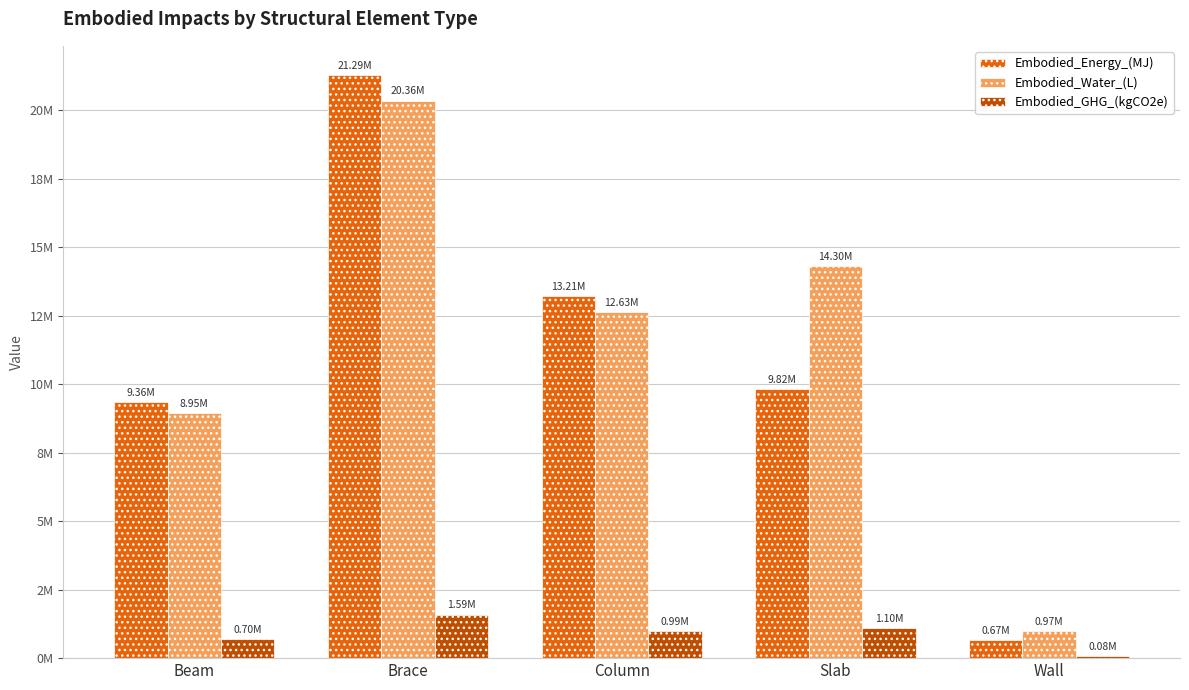

Are the bars grouped side by side (vs. stacked)?

Yes